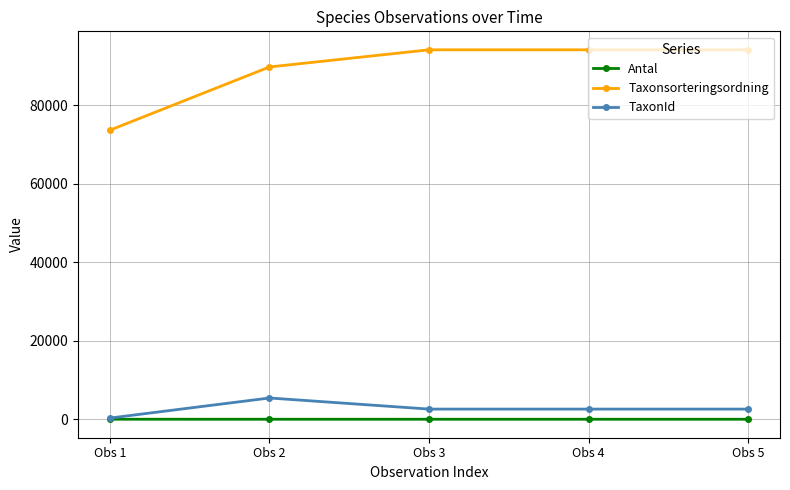

True or false: TaxonId has more than 2 points higher than both neighbors.

False